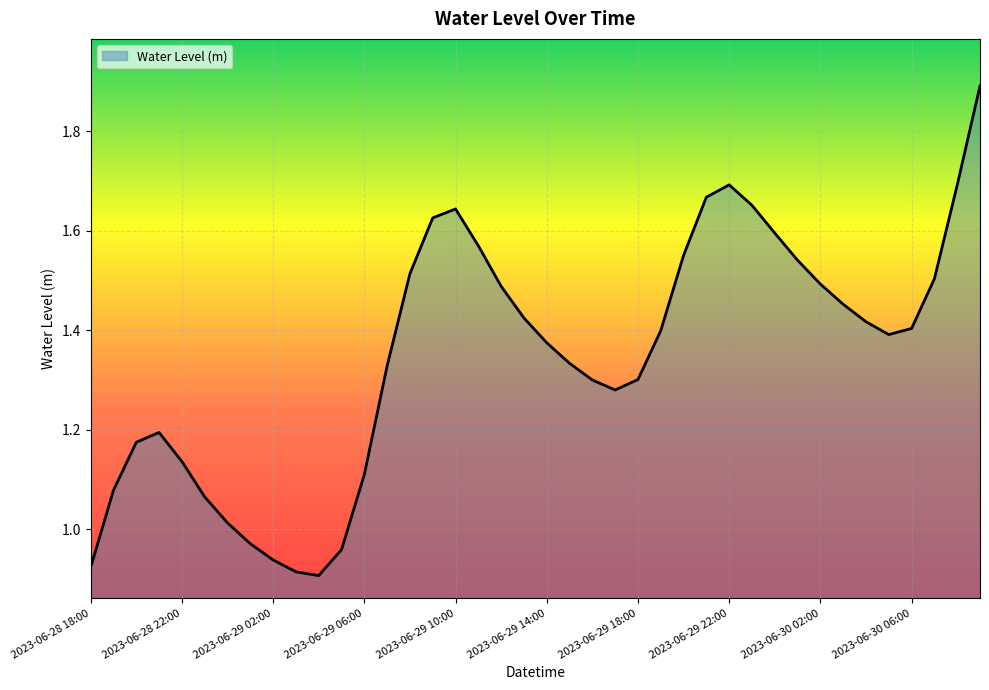

What is the maximum value shown in the chart?

1.9